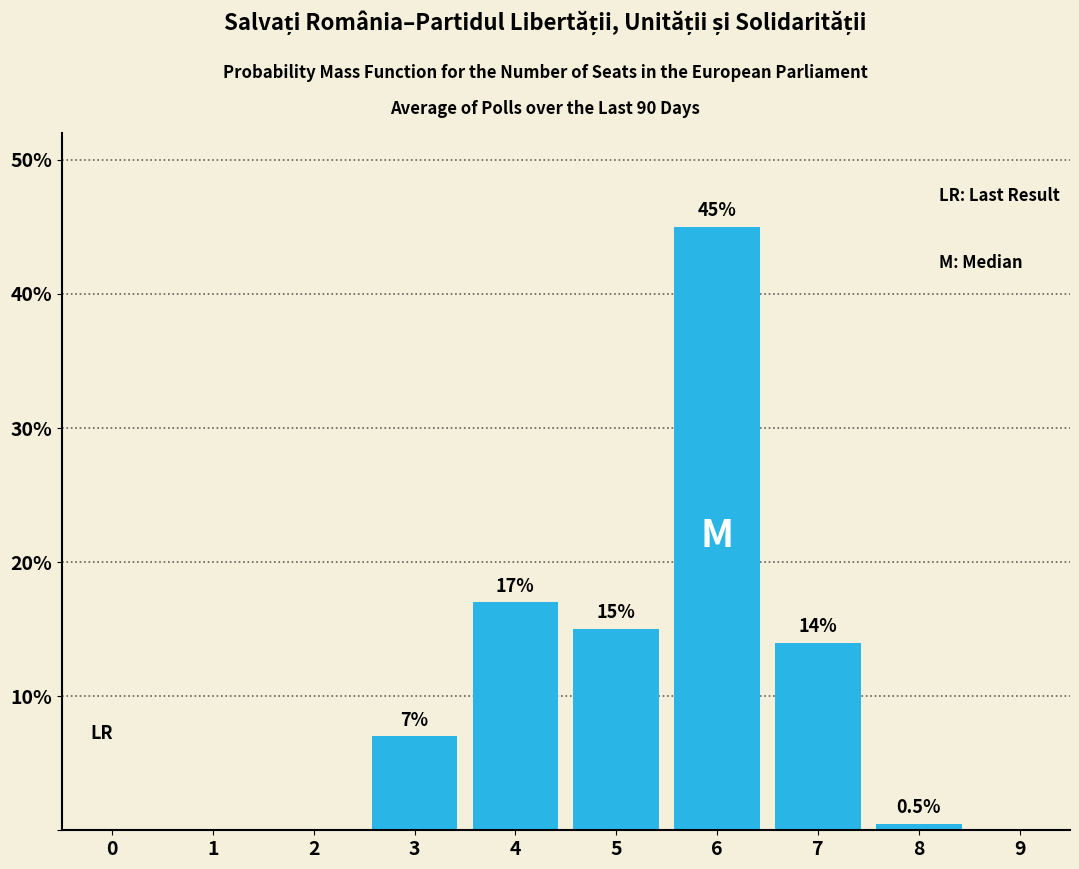

Reading left to right, what are all the values shown in this chart?

0=0.0	1=0.0	2=0.0	3=7.0	4=17.0	5=15.0	6=45.0	7=14.0	8=0.5	9=0.0